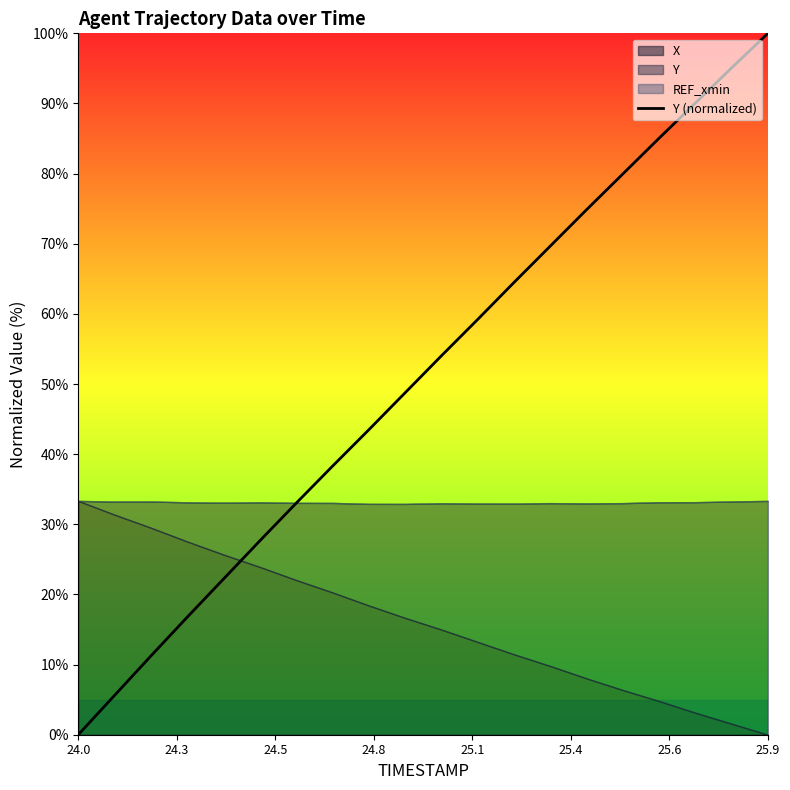

What is the sum of all values?

1019.0